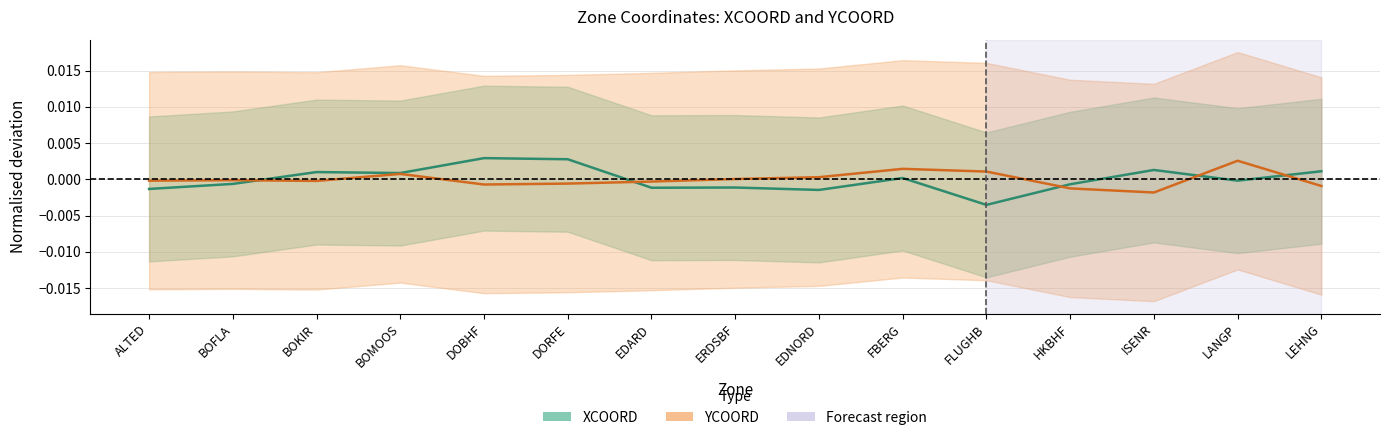

Count the number of categories in the chart.

15